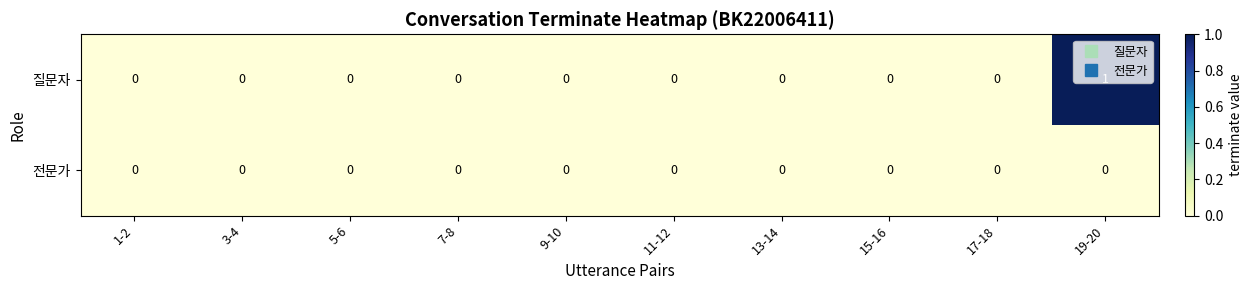

Which series has the largest total across all categories?

질문자